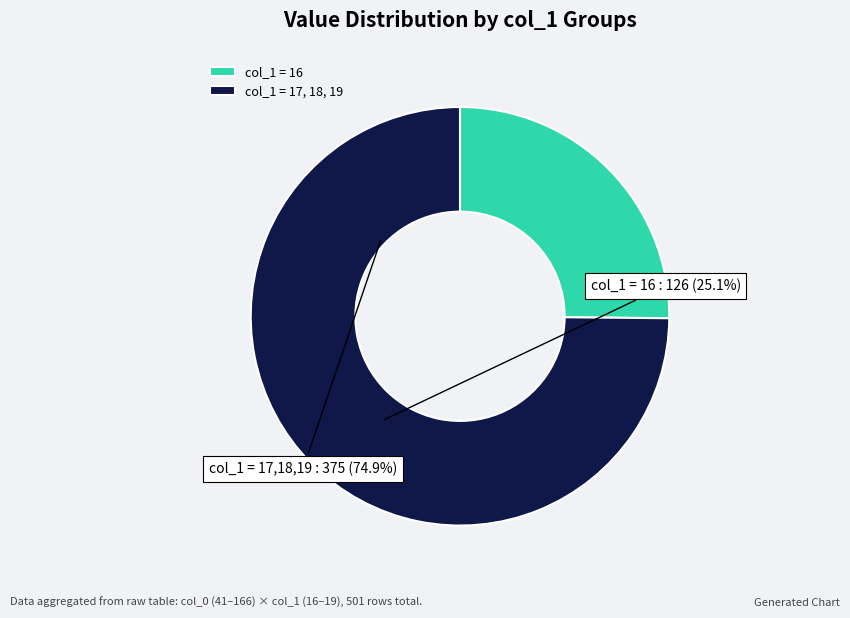

Count the number of slices in the pie.

2